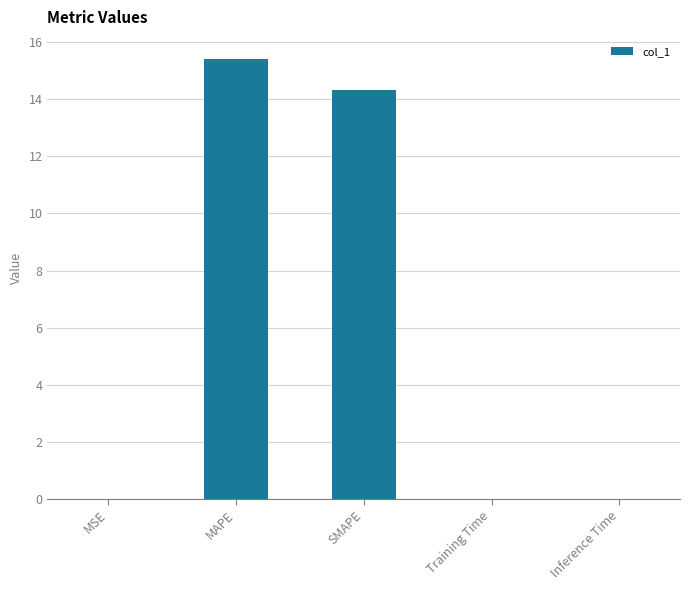

At which category does the chart reach its peak across all series?

MAPE